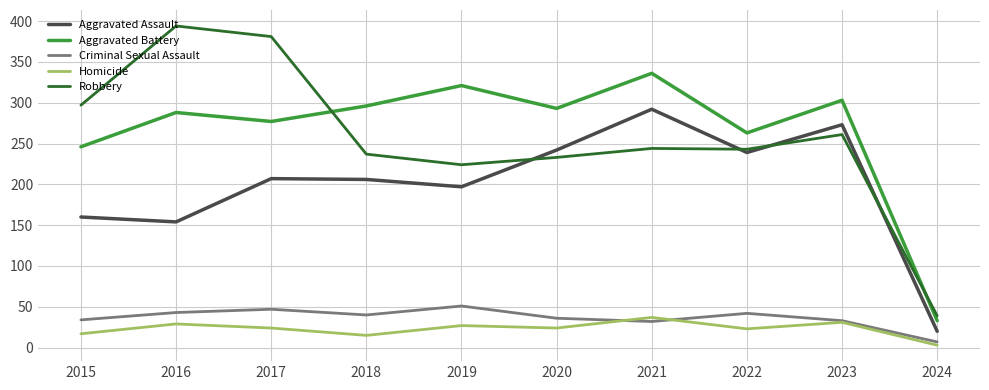

In Aggravated Assault, how many points are higher than both neighbors (excluding endpoints)?

3